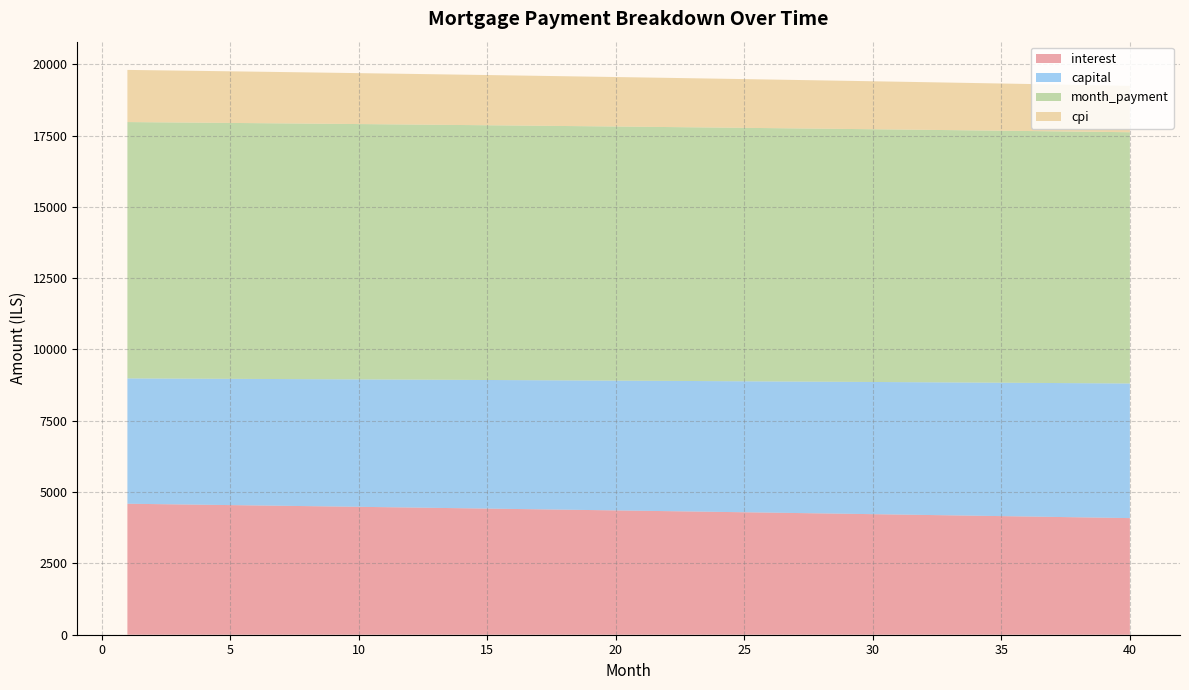

What is the maximum value for interest?

4591.7